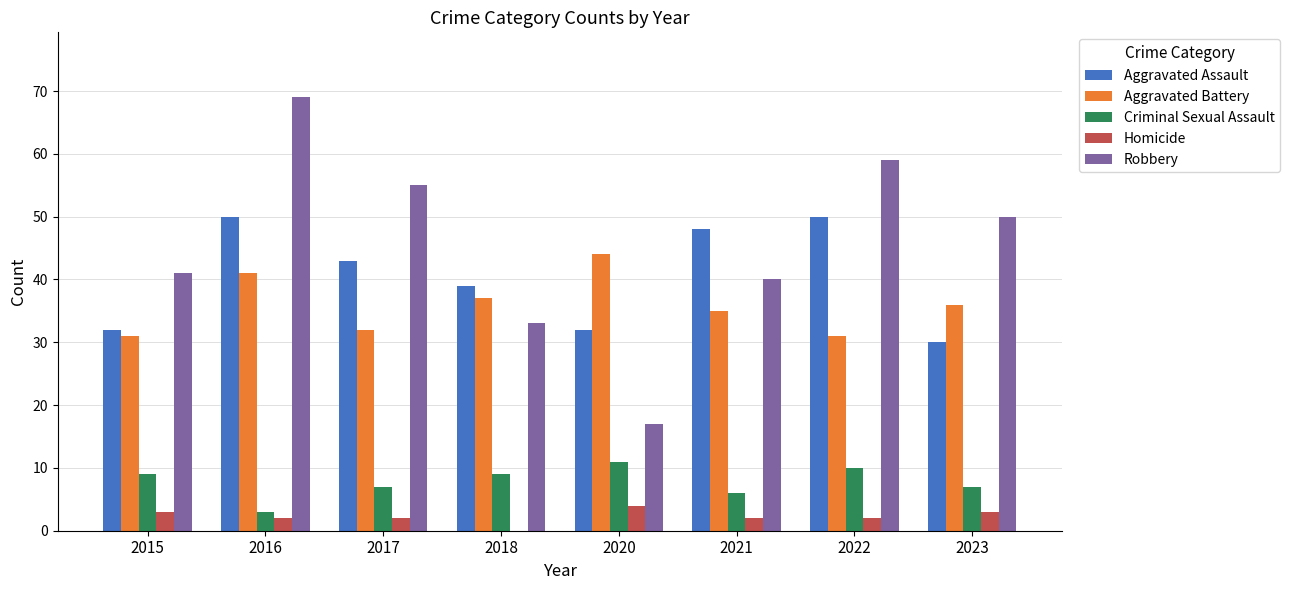

The Aggravated Assault series shows 12 at 2022. True or false?

False